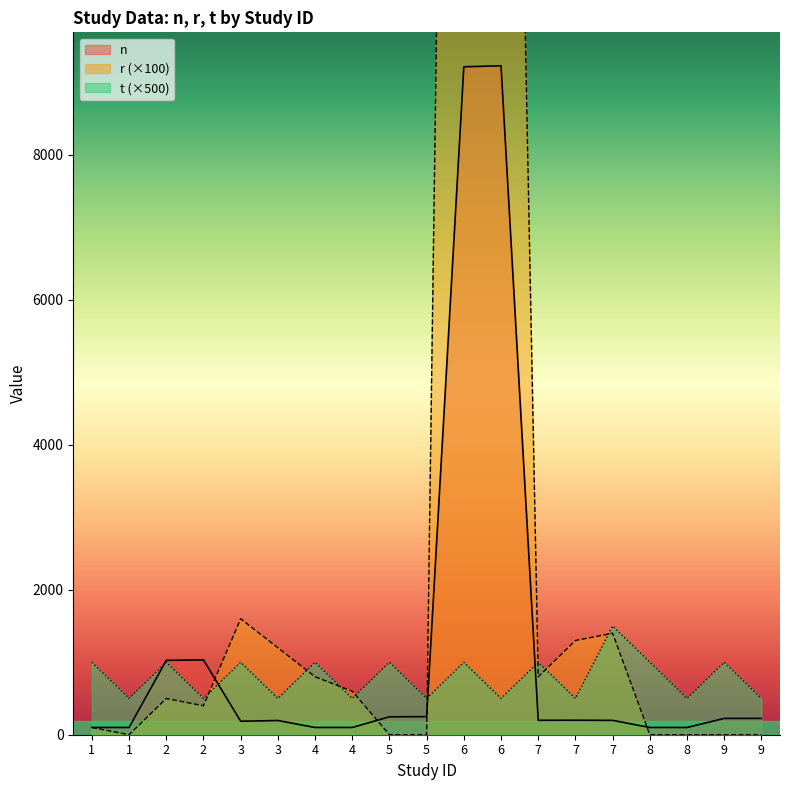

How many lines are shown in the chart?

3